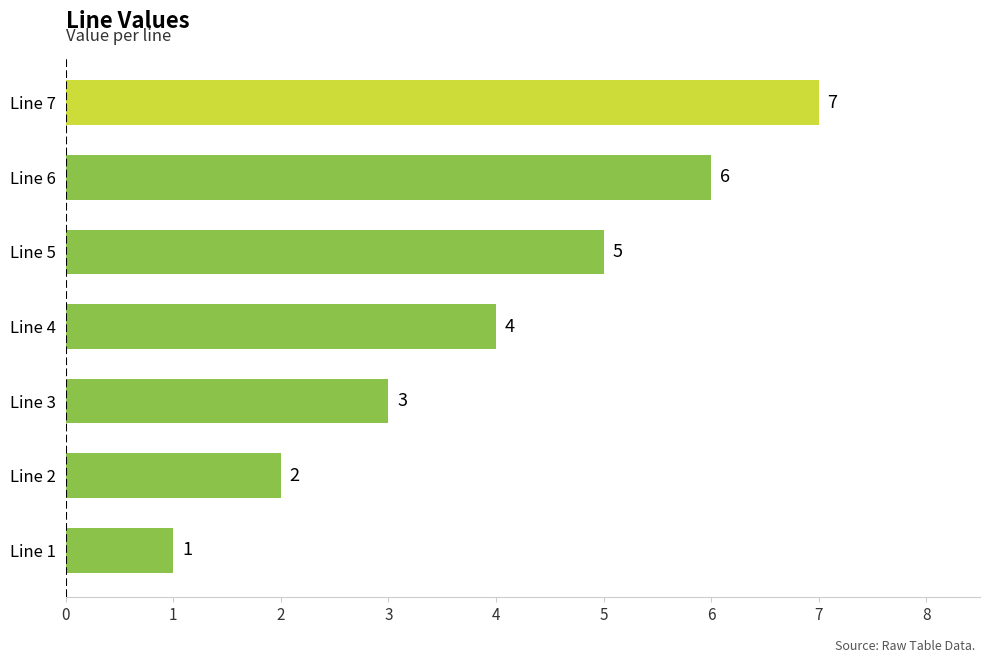

Count the number of categories in the chart.

7